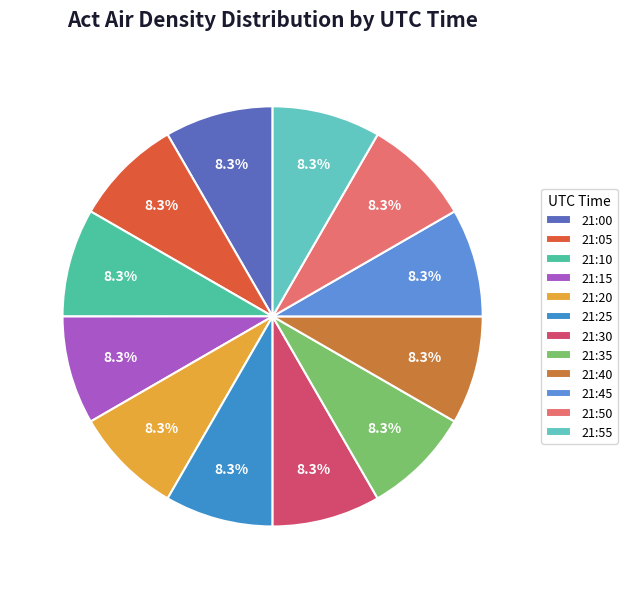

Combined, what portion of the pie is 21:15 and 21:55?

16.7%